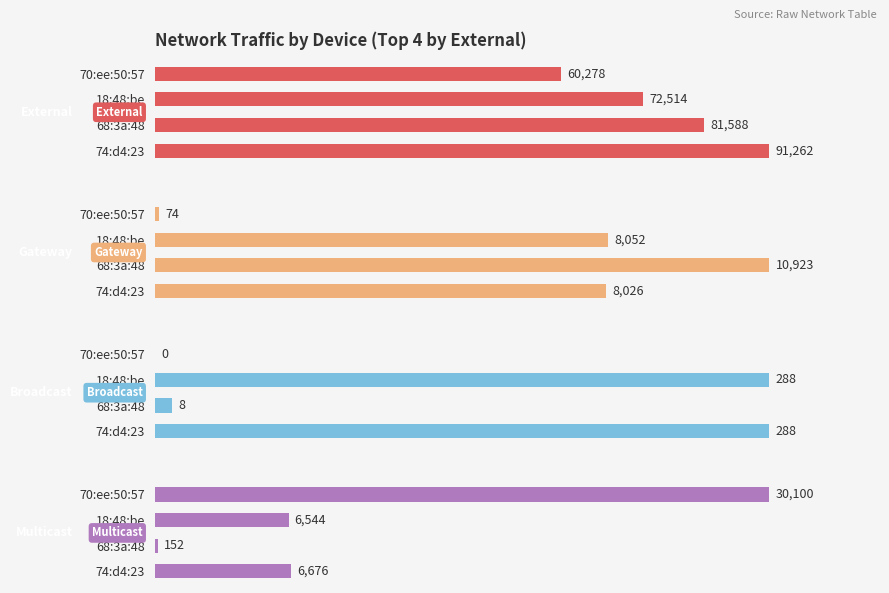

What value does the Gateway series have at 70:ee:50:57?

74